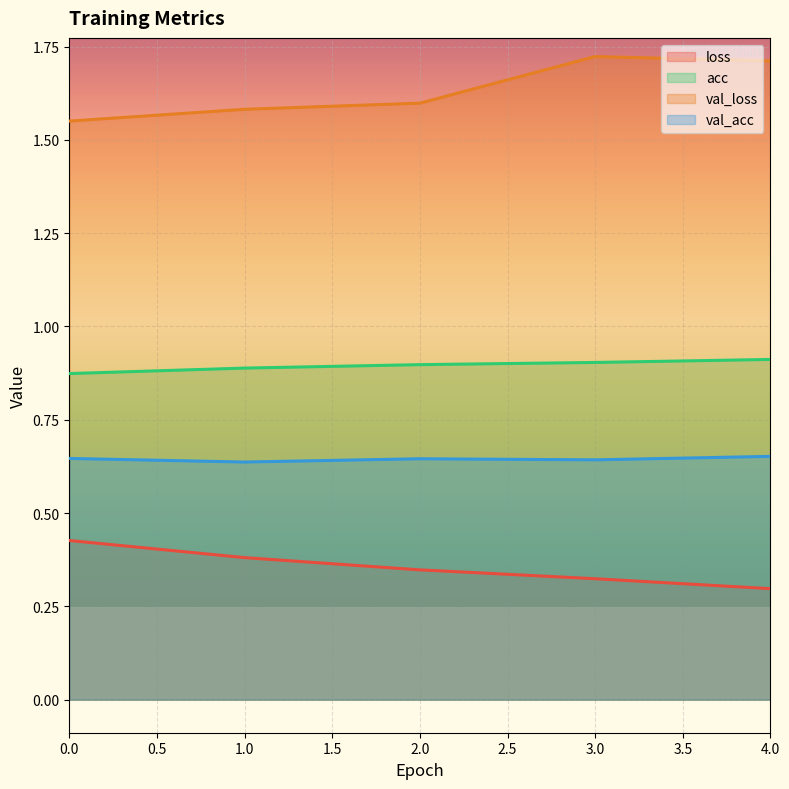

What is the minimum value shown in the chart?

0.3